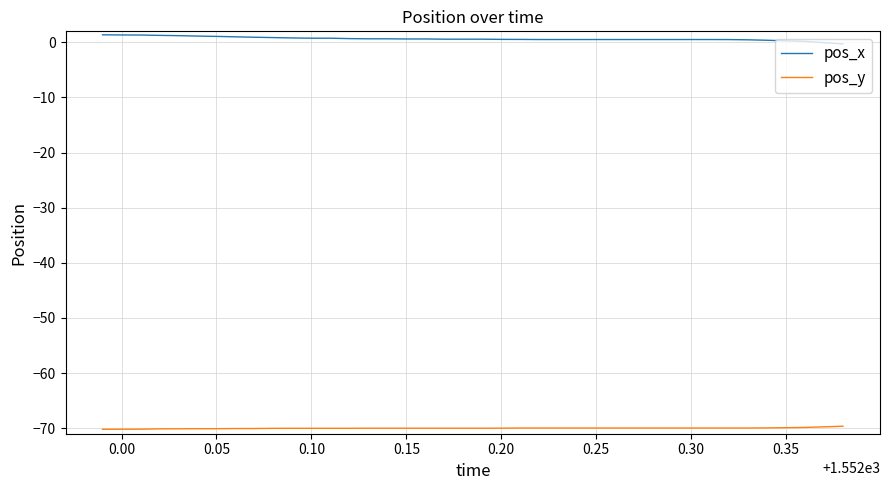

What are all the series names shown in the legend?

pos_x, pos_y